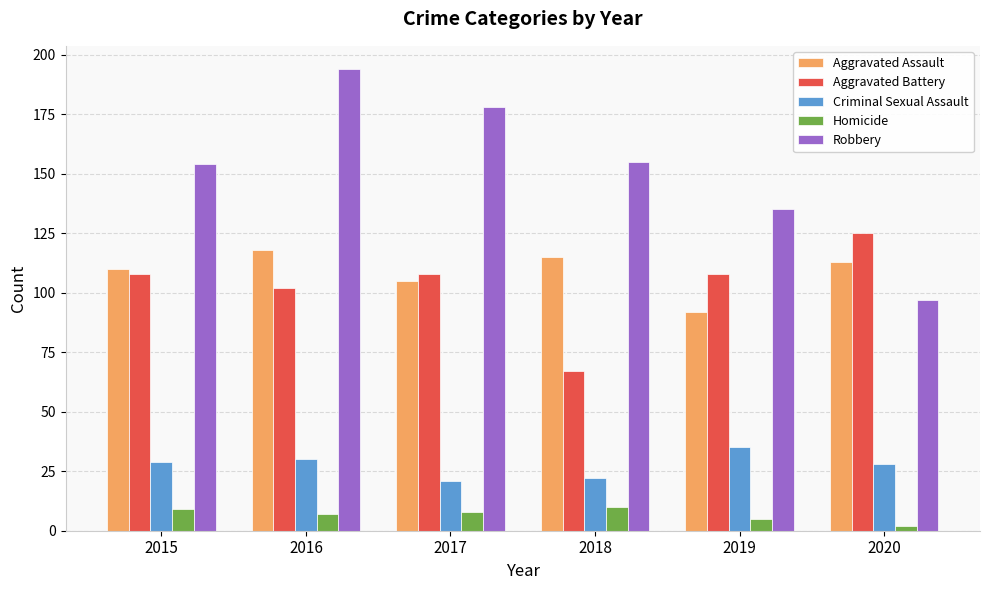

Which series has the largest range (max minus min)?

Robbery